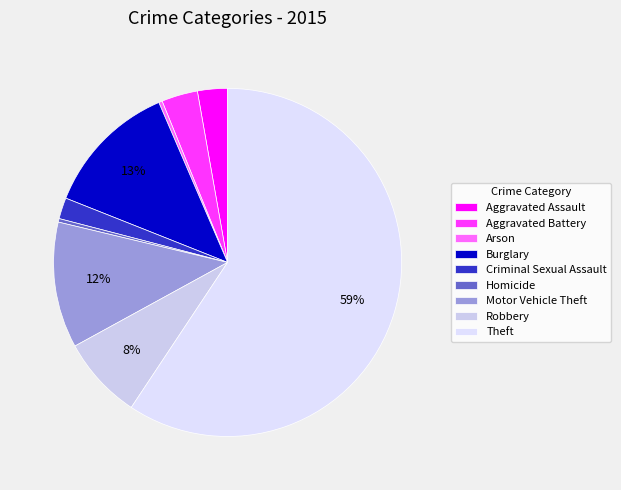

Which slice is the largest?

Theft